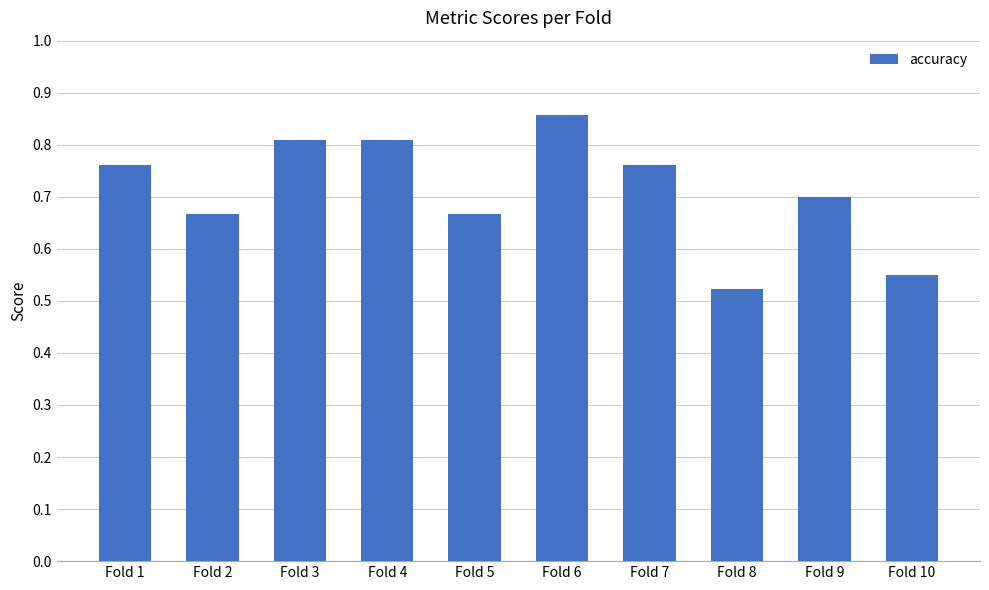

Between Fold 9 and Fold 7, which is larger?

Fold 7